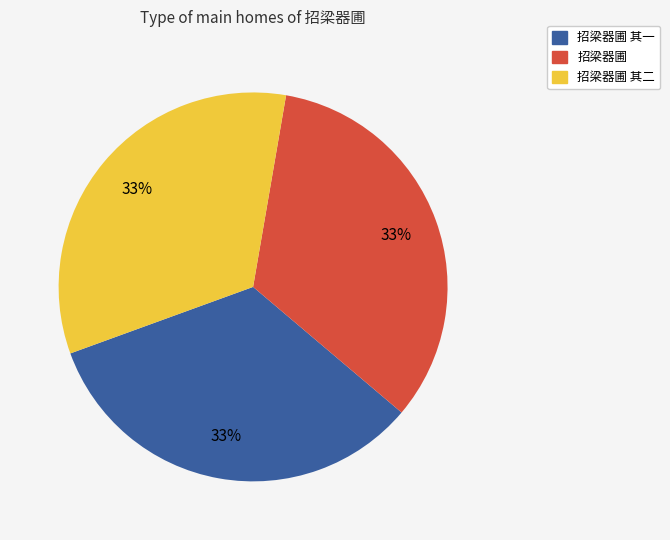

Does any single category account for the majority?

No